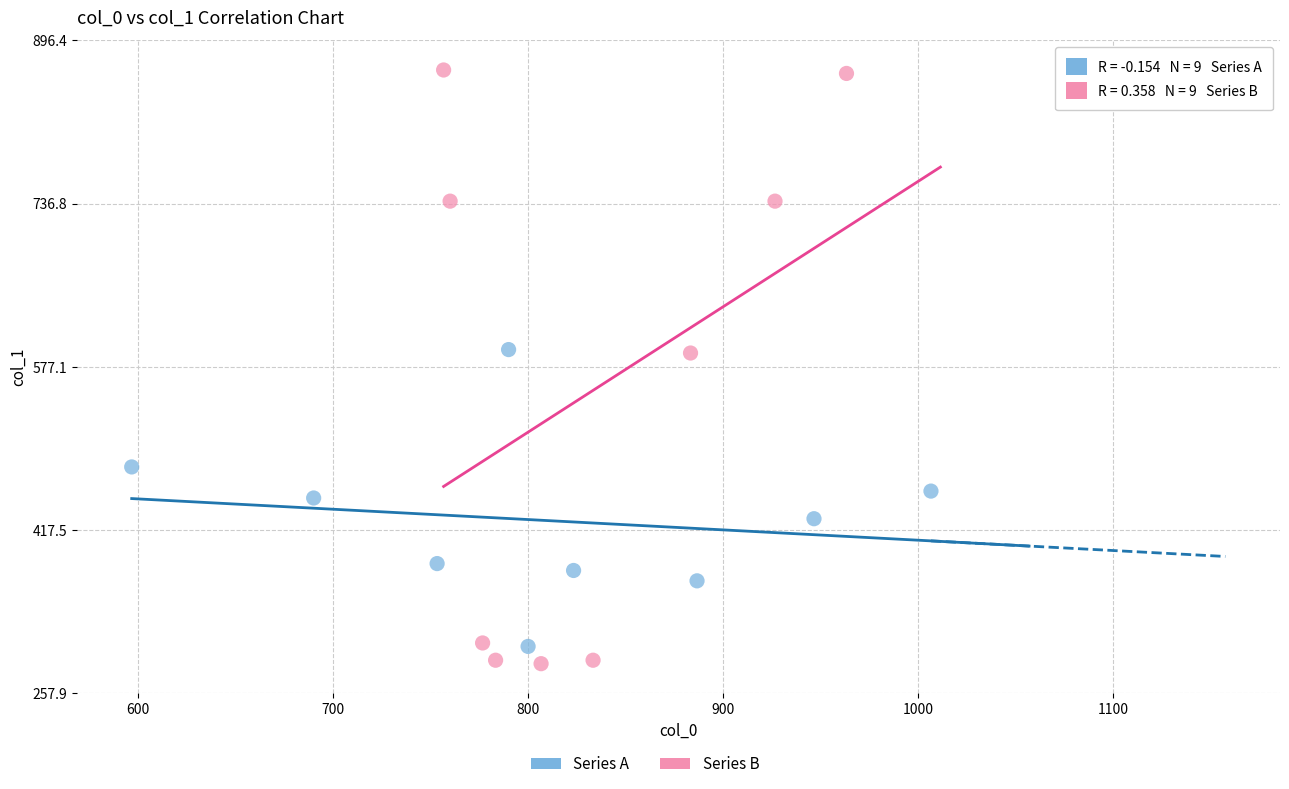

Which series has the widest spread of Y values?

Series B